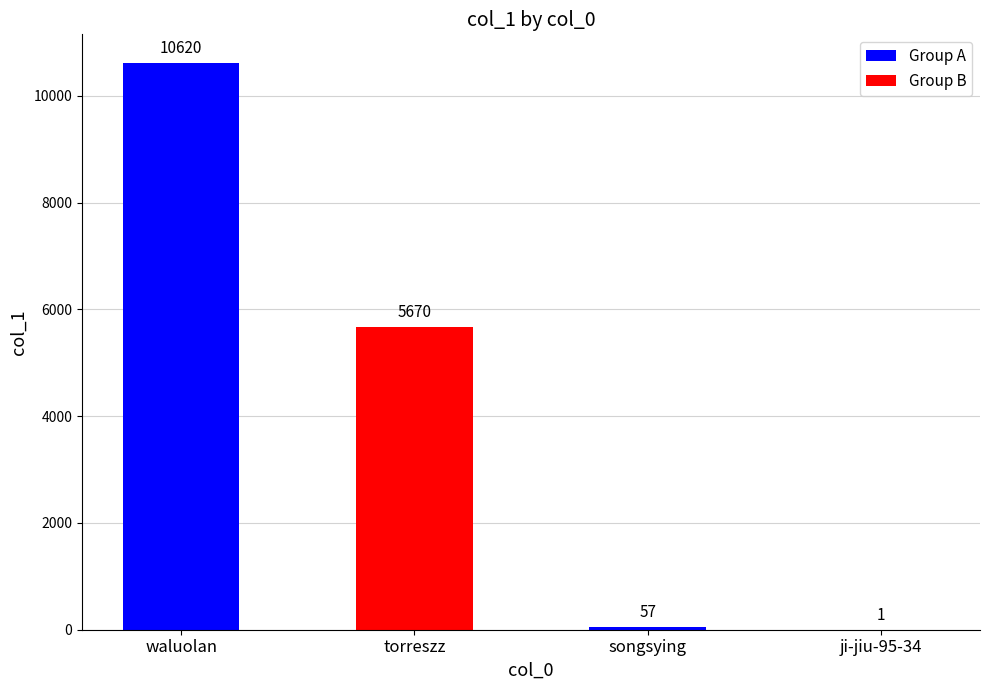

What is the sum of the values at ji-jiu-95-34 and waluolan?

10621